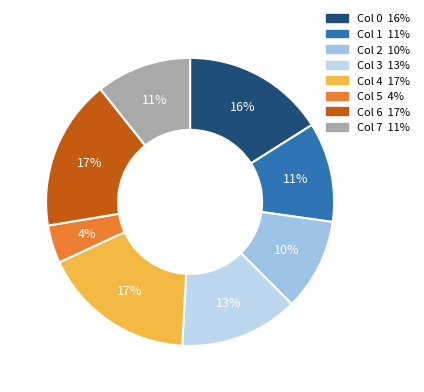

Does any single category account for the majority?

No